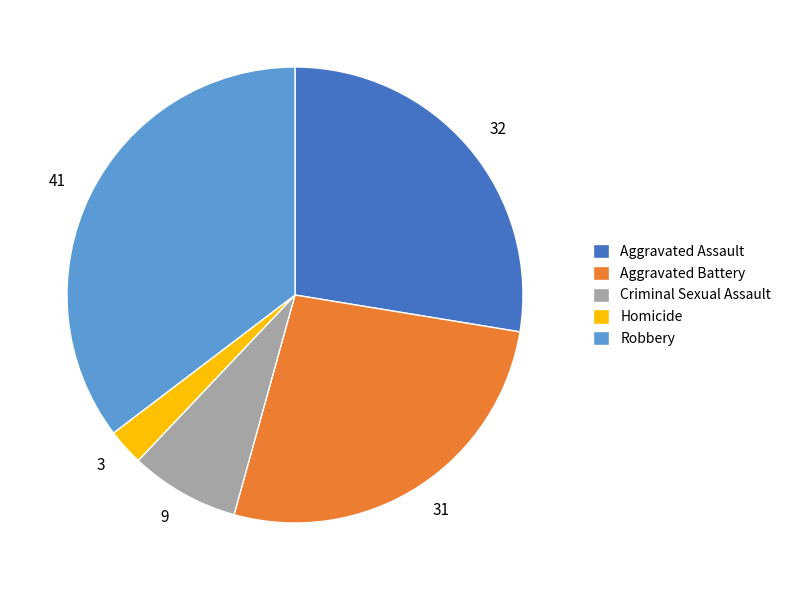

Which has a higher value, Aggravated Assault or Criminal Sexual Assault?

Aggravated Assault